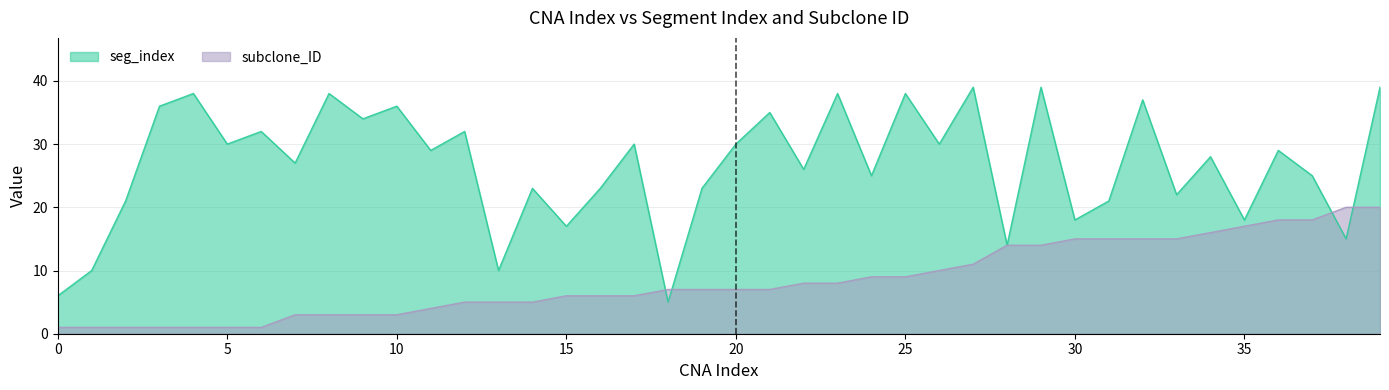

Reading left to right, extract all data points from this chart.

seg_index: 0=6	1=10	2=21	3=36	4=38	5=30	6=32	7=27	8=38	9=34	10=36	11=29	12=32	13=10	14=23	15=17	16=23	17=30	18=5	19=23	20=30	21=35	22=26	23=38	24=25	25=38	26=30	27=39	28=14	29=39	30=18	31=21	32=37	33=22	34=28	35=18	36=29	37=25	38=15	39=39
subclone_ID: 0=1	1=1	2=1	3=1	4=1	5=1	6=1	7=3	8=3	9=3	10=3	11=4	12=5	13=5	14=5	15=6	16=6	17=6	18=7	19=7	20=7	21=7	22=8	23=8	24=9	25=9	26=10	27=11	28=14	29=14	30=15	31=15	32=15	33=15	34=16	35=17	36=18	37=18	38=20	39=20